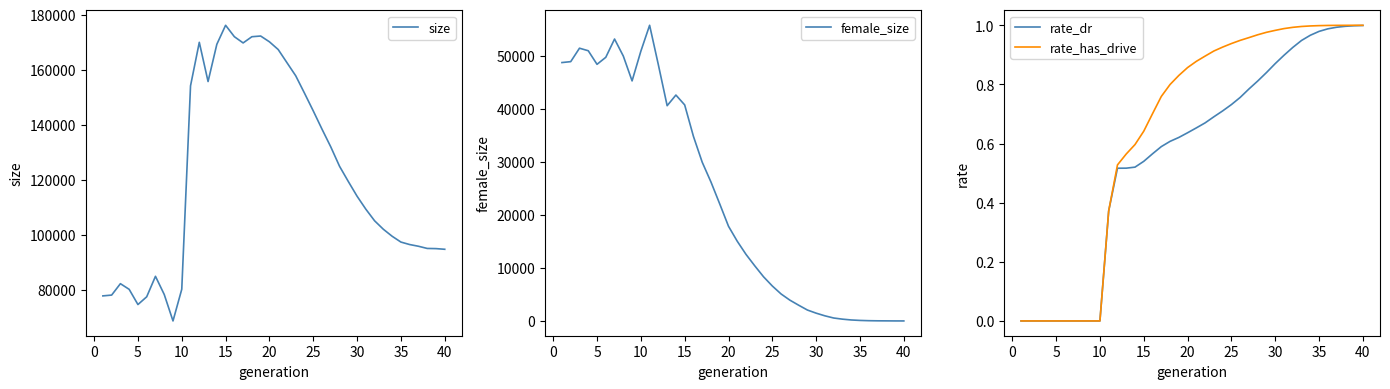

What is the minimum value for size?

68716